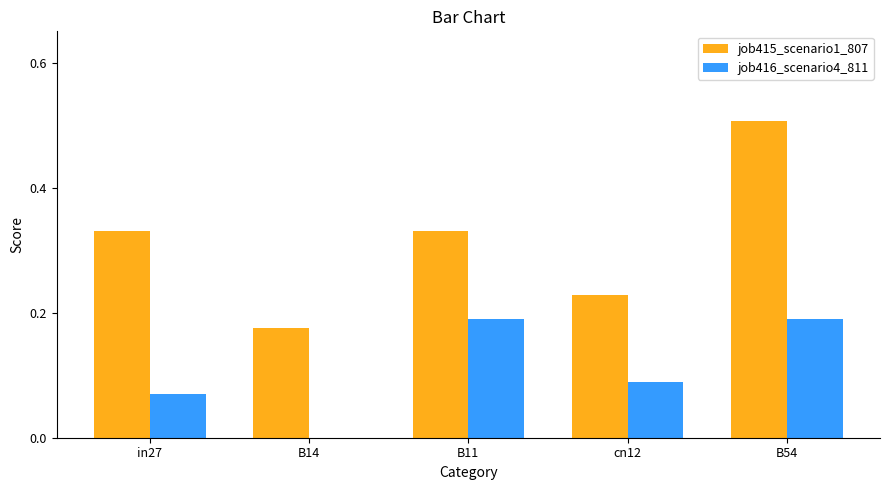

Which label corresponds to the largest value in the chart?

B54